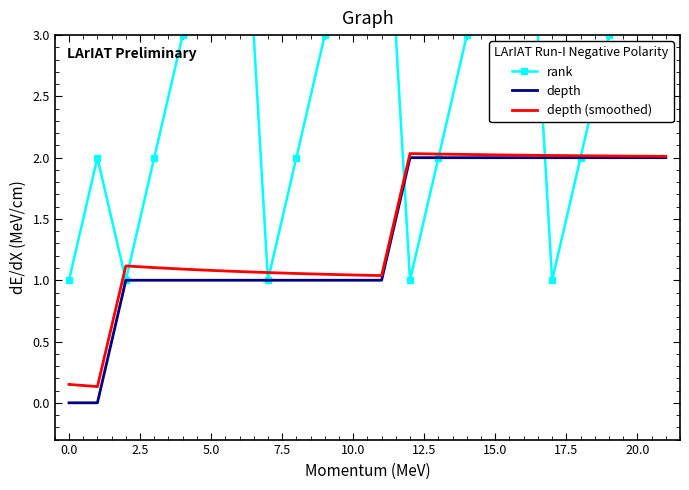

What is the sum of all rank values?

63.0